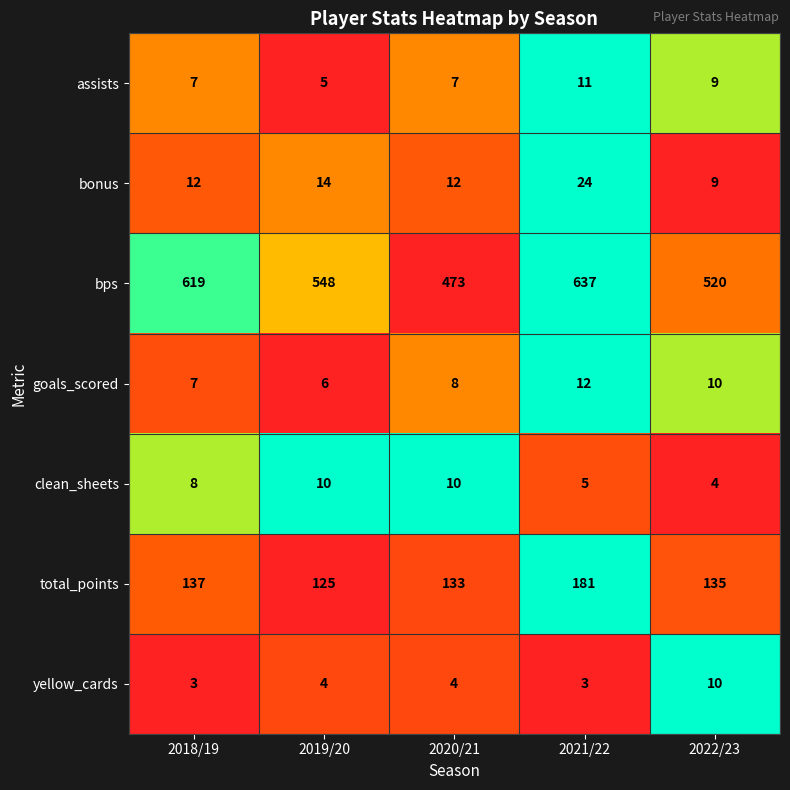

How many categories are shown in the chart?

5